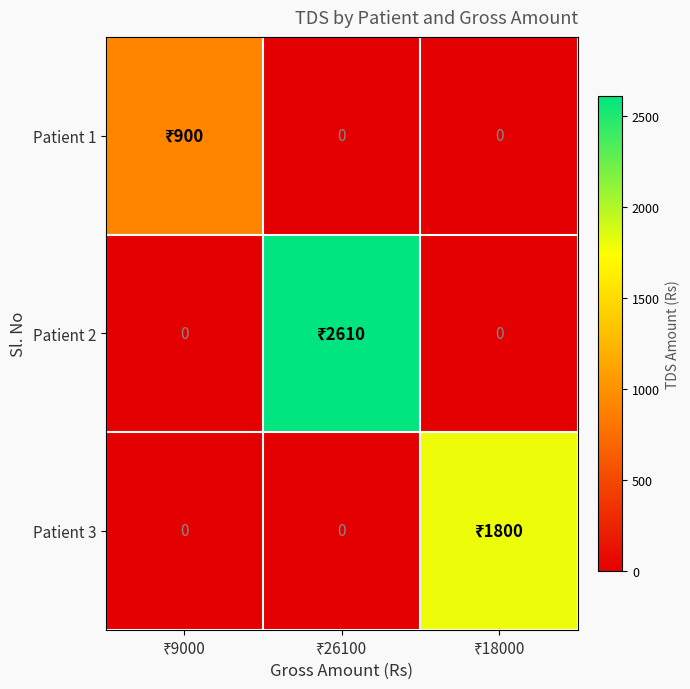

What is the total value across all series at ₹18000?

1800